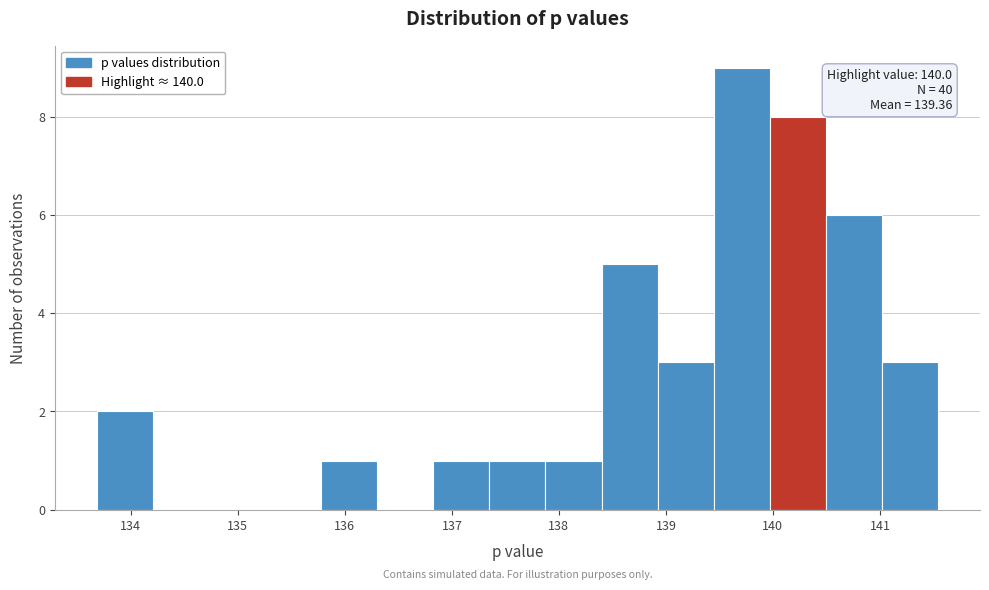

Which range on the x-axis has the tallest bar?

139.4 to 140.0